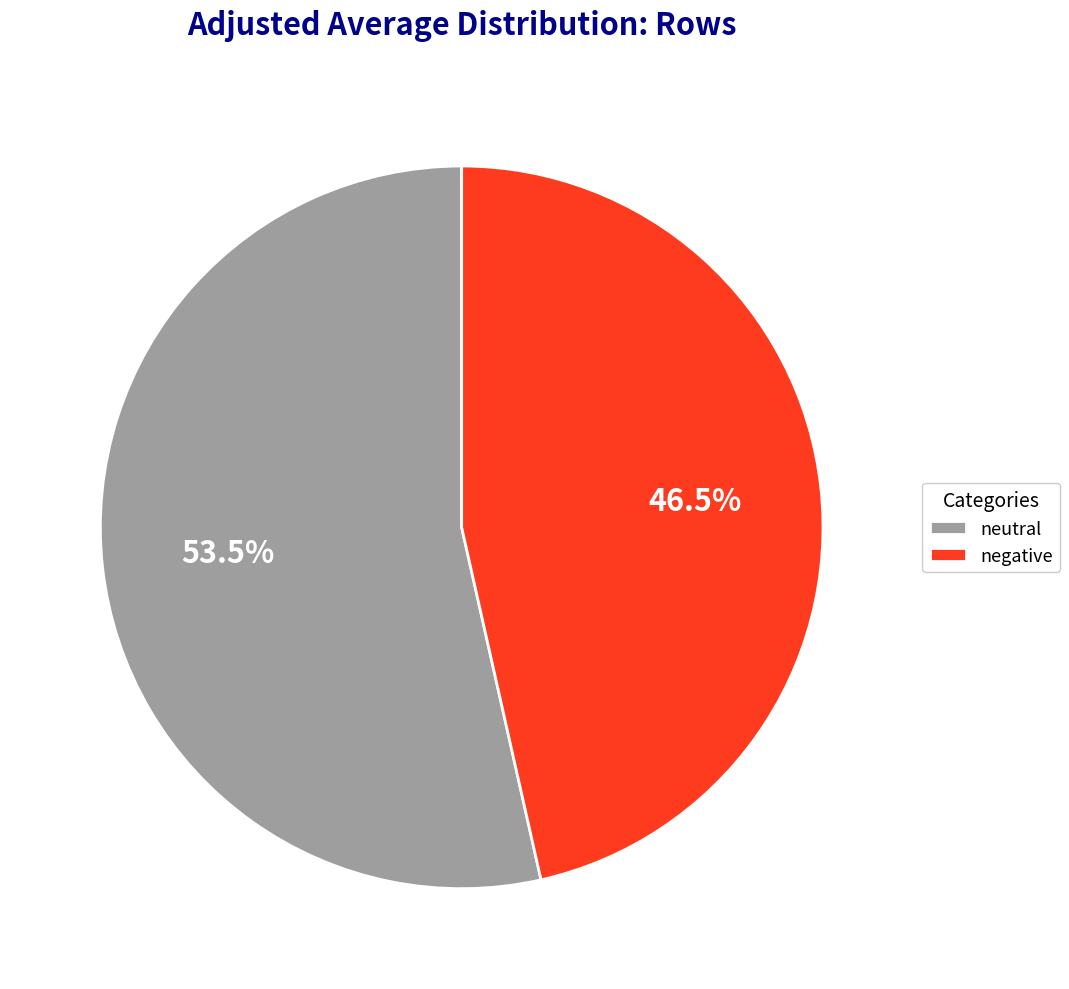

Which category has the smallest portion of the pie?

negative